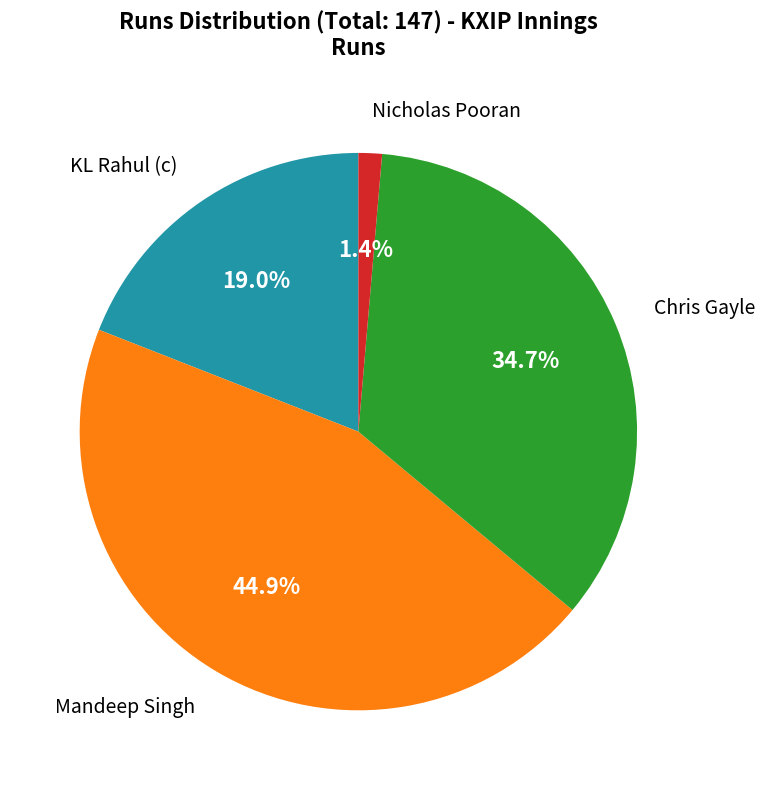

Count the number of slices in the pie.

4